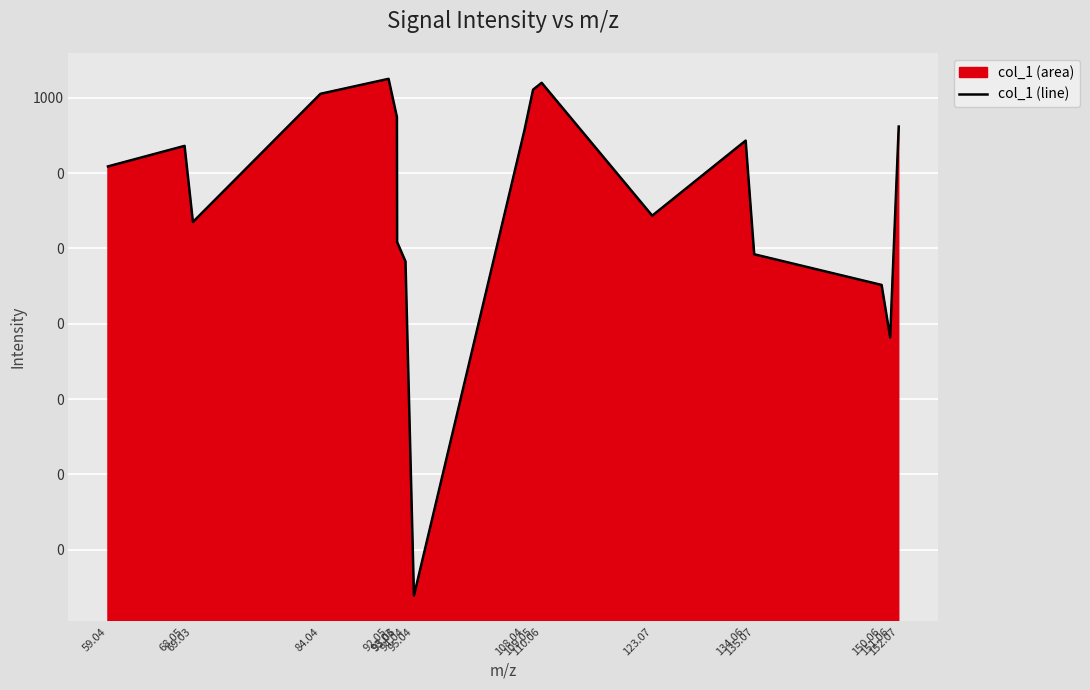

What is the change in value from 68.05 to 152.07?

+26.5